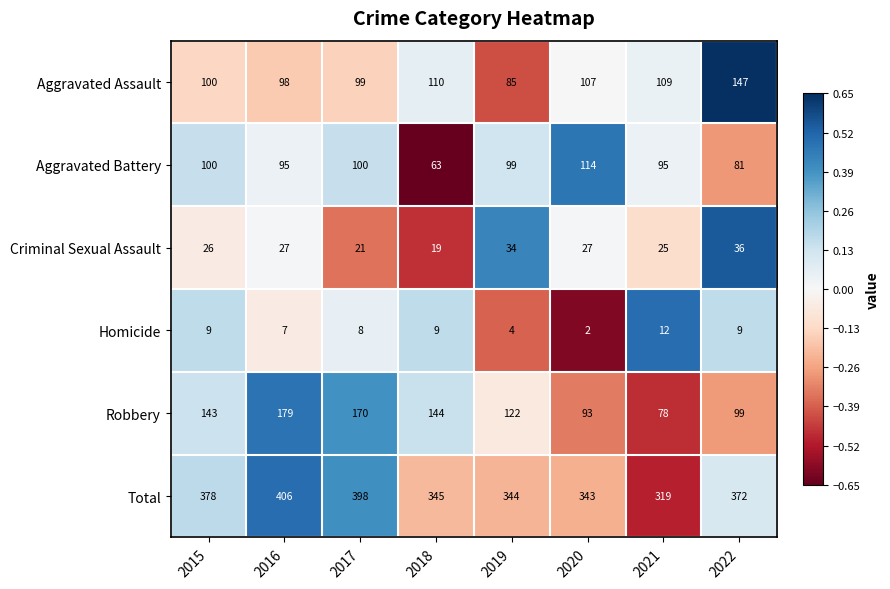

What is the spread (max minus min) of values at 2022?

363